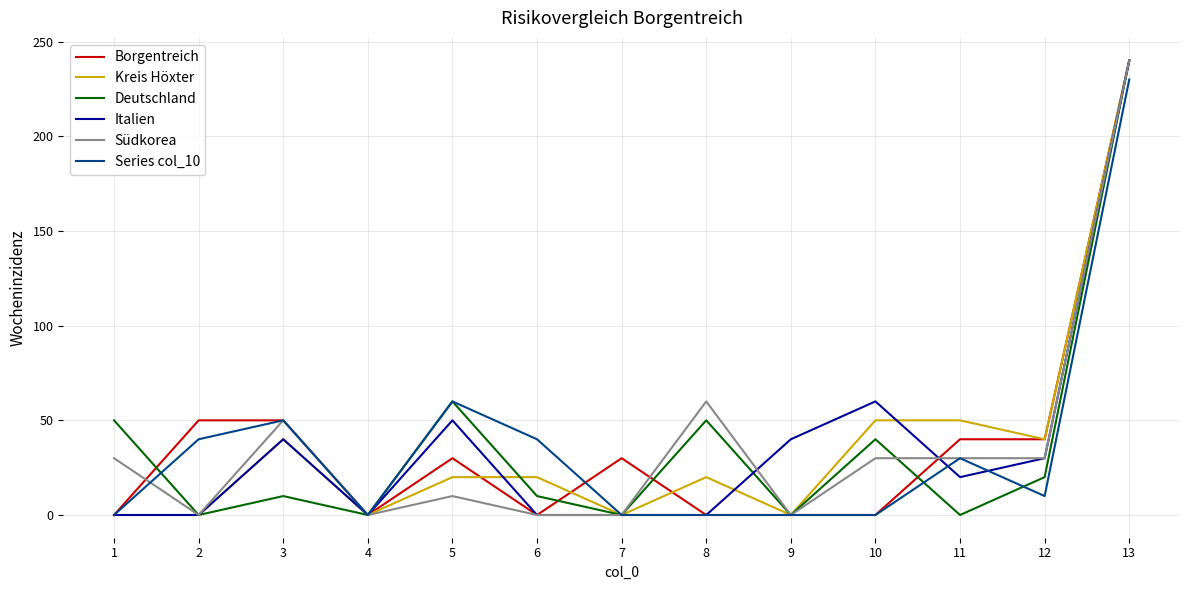

What is the total value across all series at 3?

240